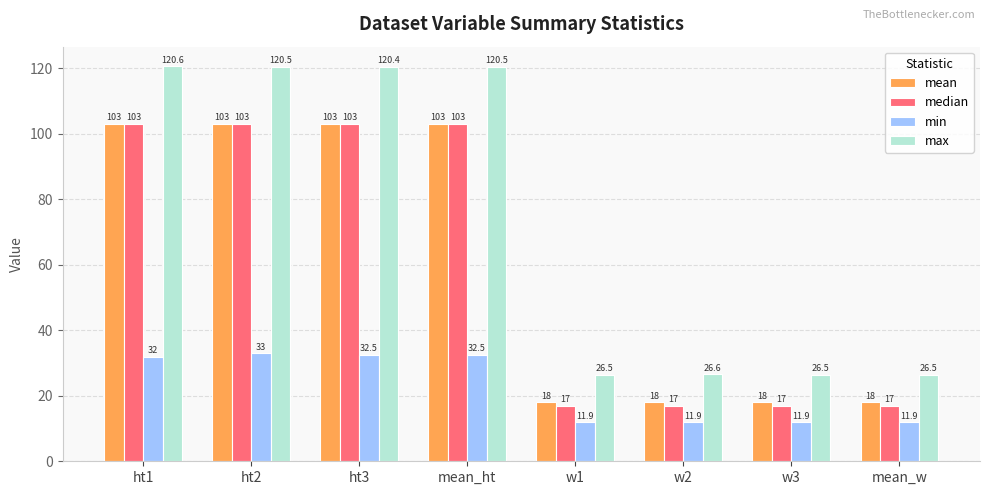

Are the bars horizontal?

No